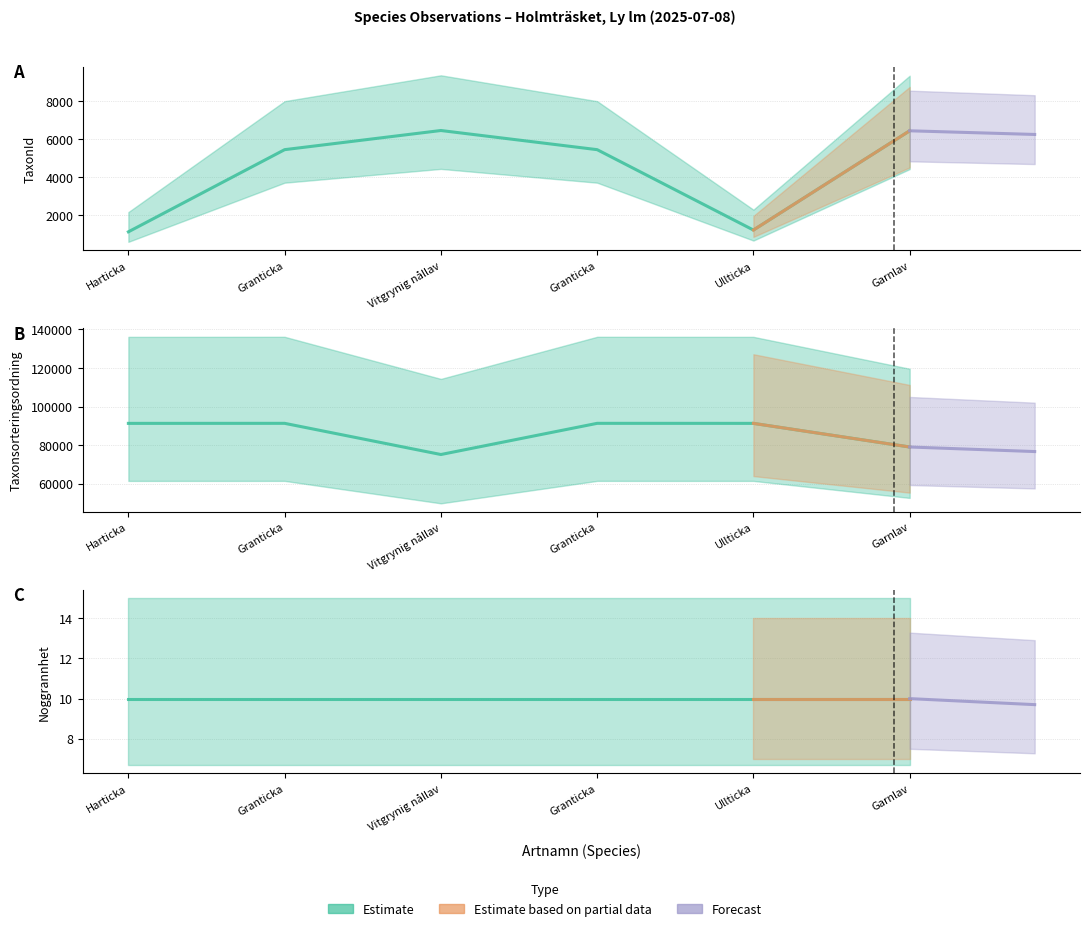

True or false: TaxonId and Taxonsorteringsordning intersect in this chart.

False